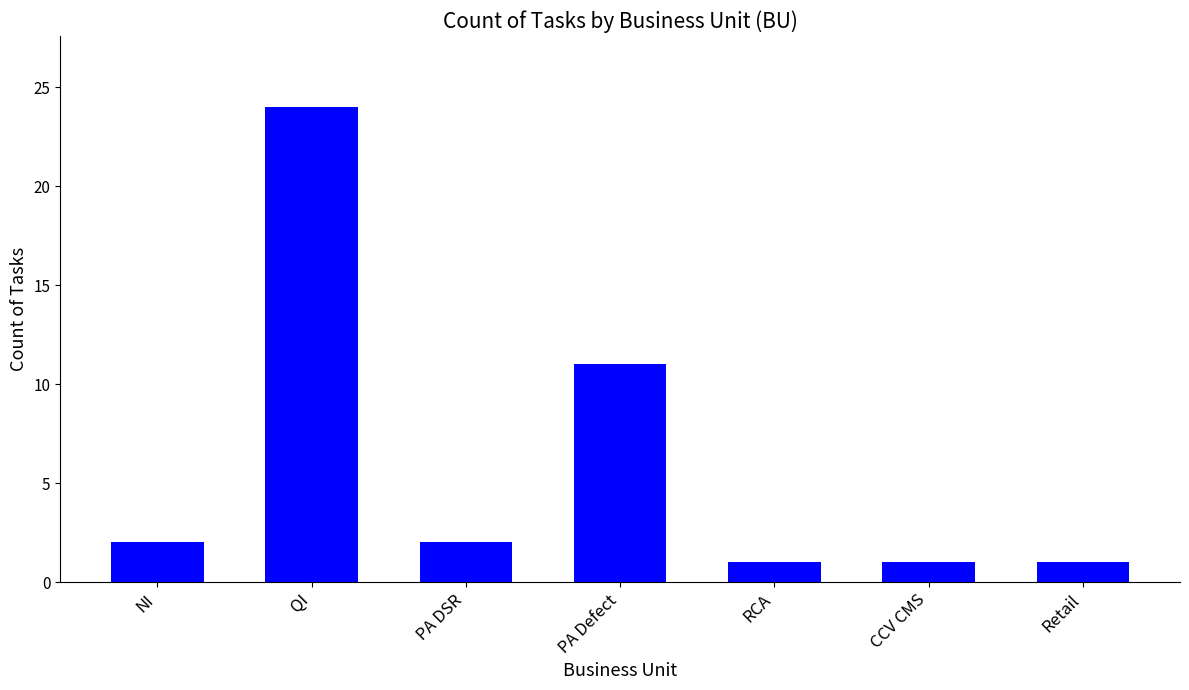

At which label is the value closest to 12?

PA Defect